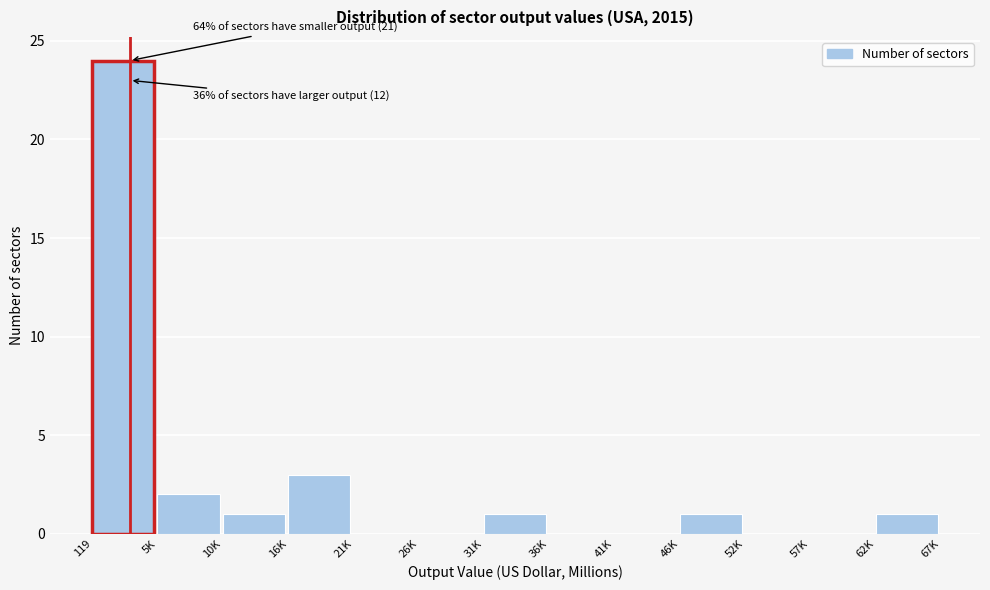

Reading left to right, extract all data points from this chart.

119=24	5K=2	10K=1	16K=3	21K=0	26K=0	31K=1	36K=0	41K=0	46K=1	52K=0	57K=0	62K=1